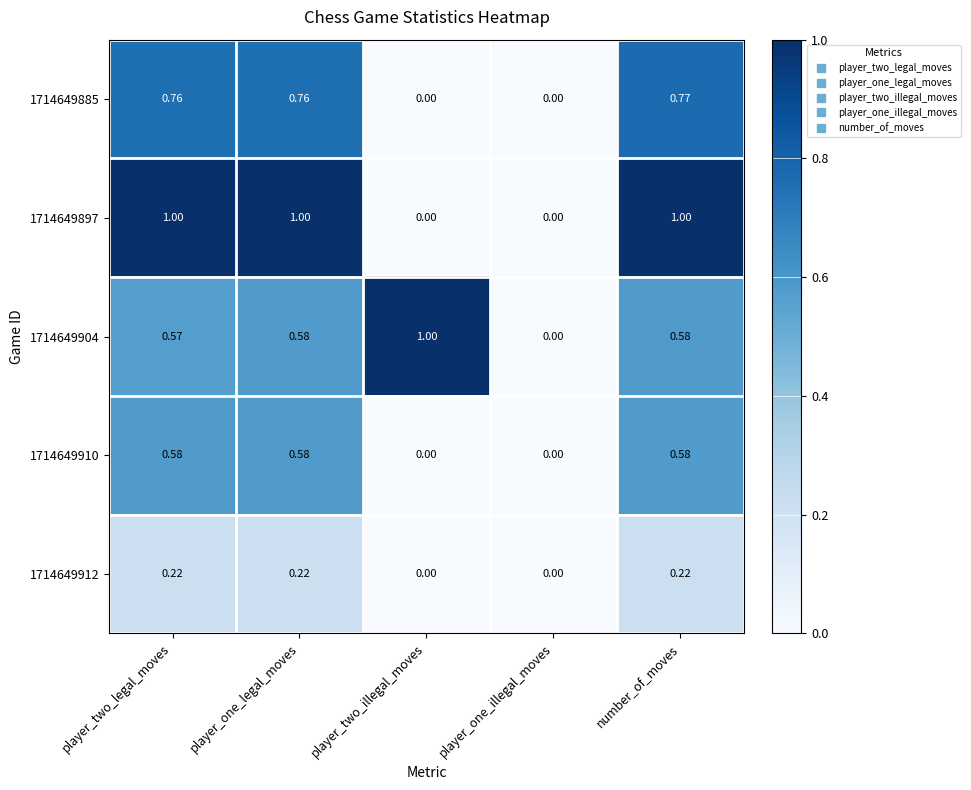

At which category is the sum across all series the highest?

number_of_moves